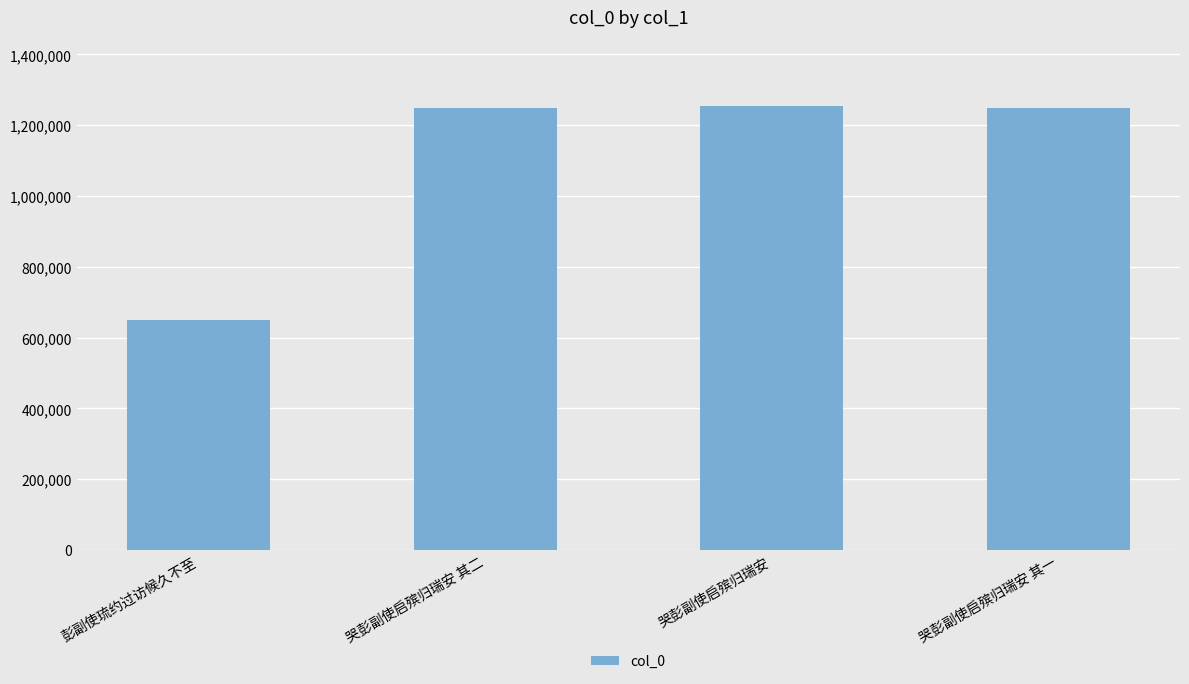

What is the value of the 3rd bar from the left?

1253335